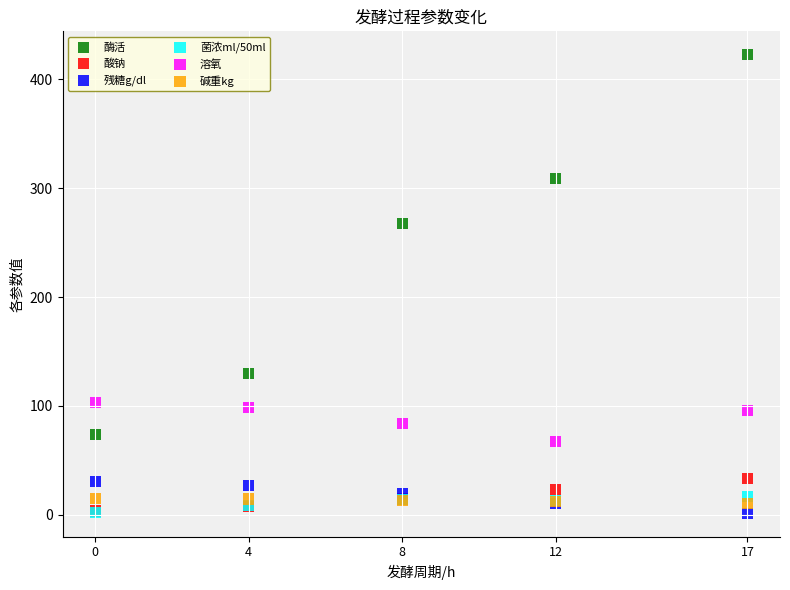

Across all series, what Y value is closest to 212?

267.8